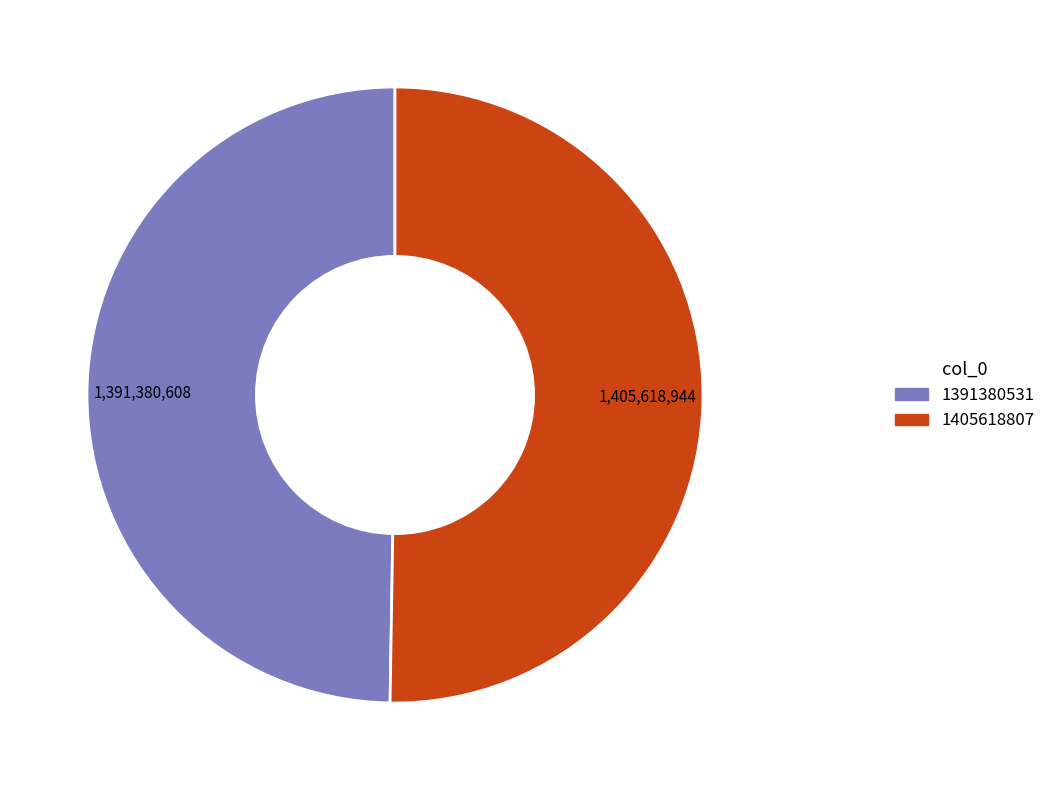

Is there a majority slice in this chart?

Yes